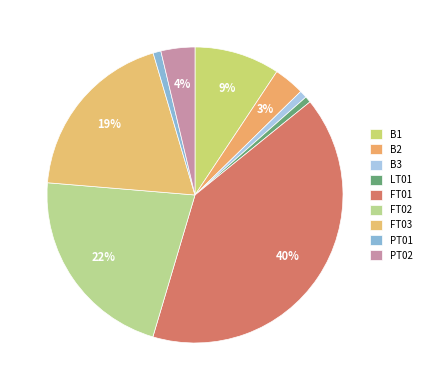

The B3 slice represents 11% of the pie. True or false?

False